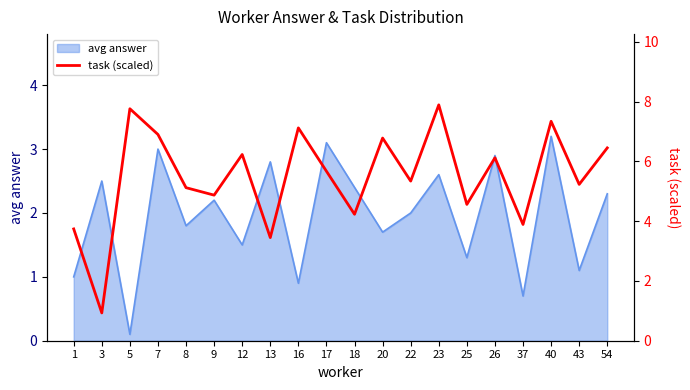

List the labels in order of avg answer value, largest first.

40, 17, 7, 26, 13, 23, 3, 18, 54, 9, 22, 8, 20, 12, 25, 43, 1, 16, 37, 5